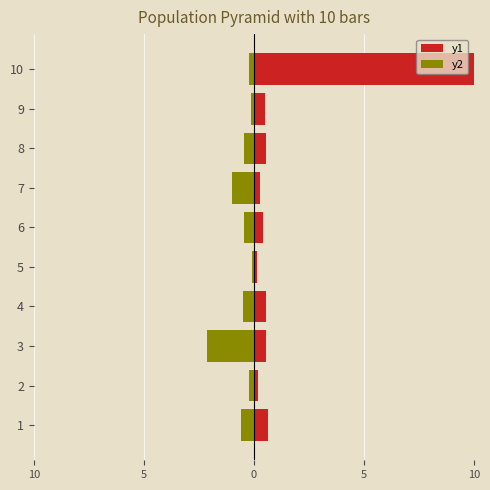

What are all the series names shown in the legend?

y1, y2